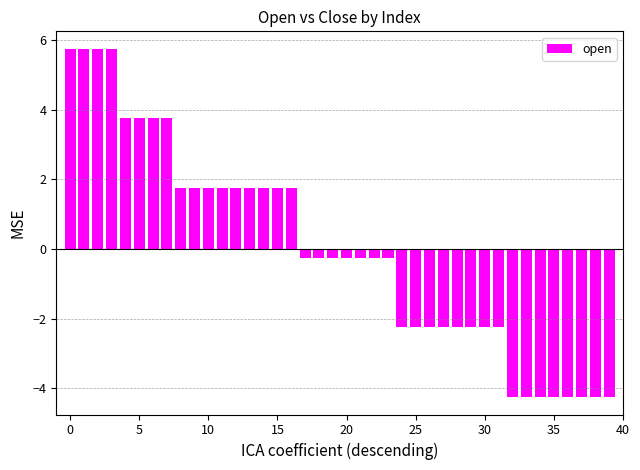

How many bars are there in total?

40